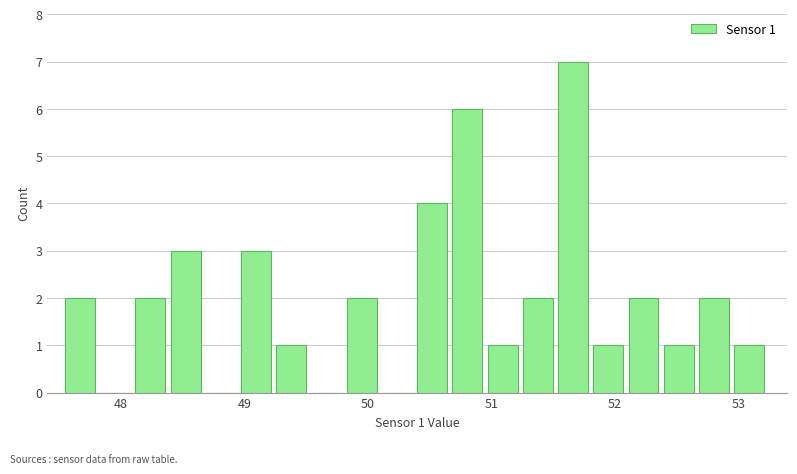

Around what value on the x-axis is the tallest bar? Give the approximate position of its centre, as read against the axis.

51.7